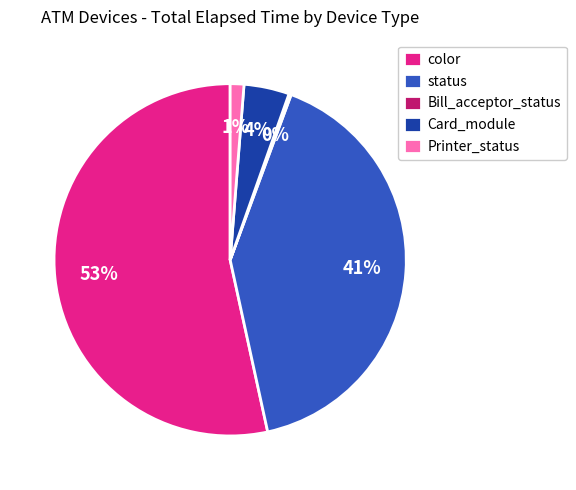

The Card_module slice represents 99% of the pie. True or false?

False